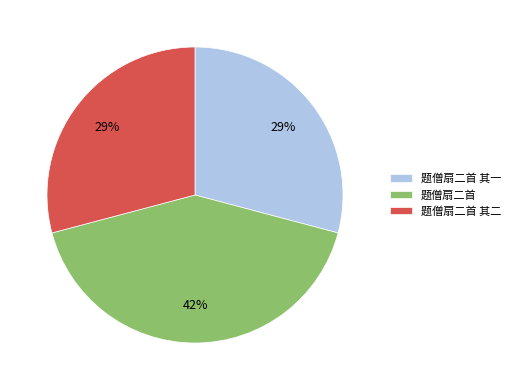

To the nearest percent, what is the combined percentage of 题僧扇二首 and 题僧扇二首 其一?

71%